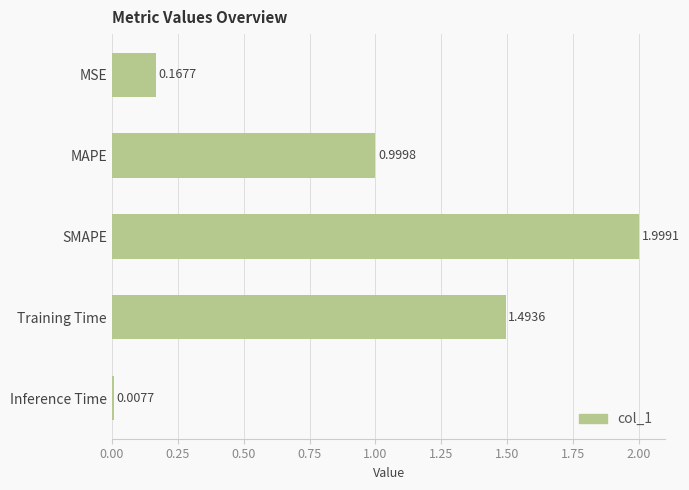

How many bars are there in total?

5